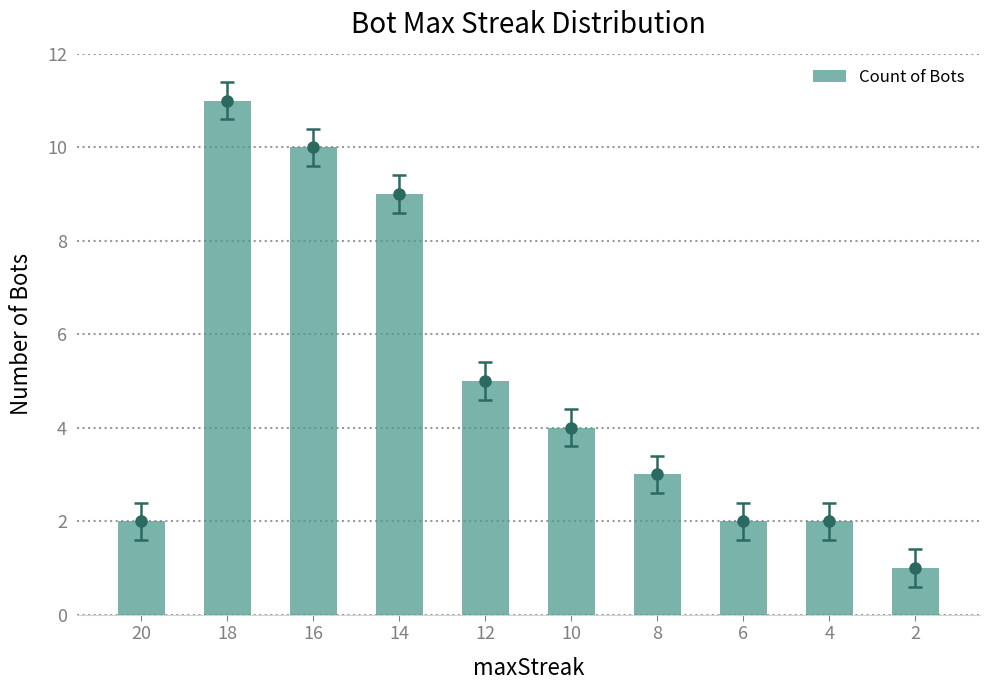

True or false: the data shows 9 at 14.

True